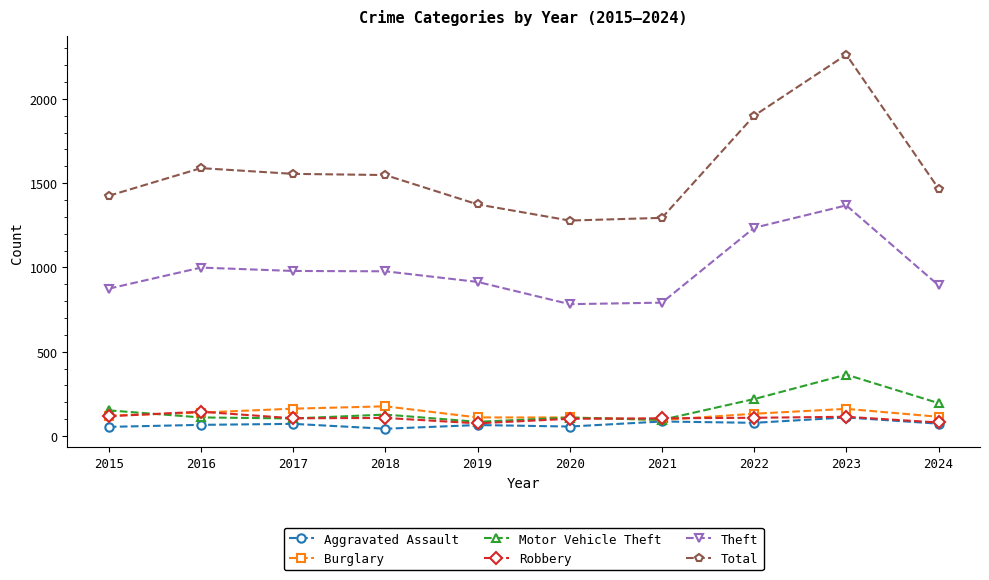

True or false: Aggravated Assault and Total cross at least once.

False